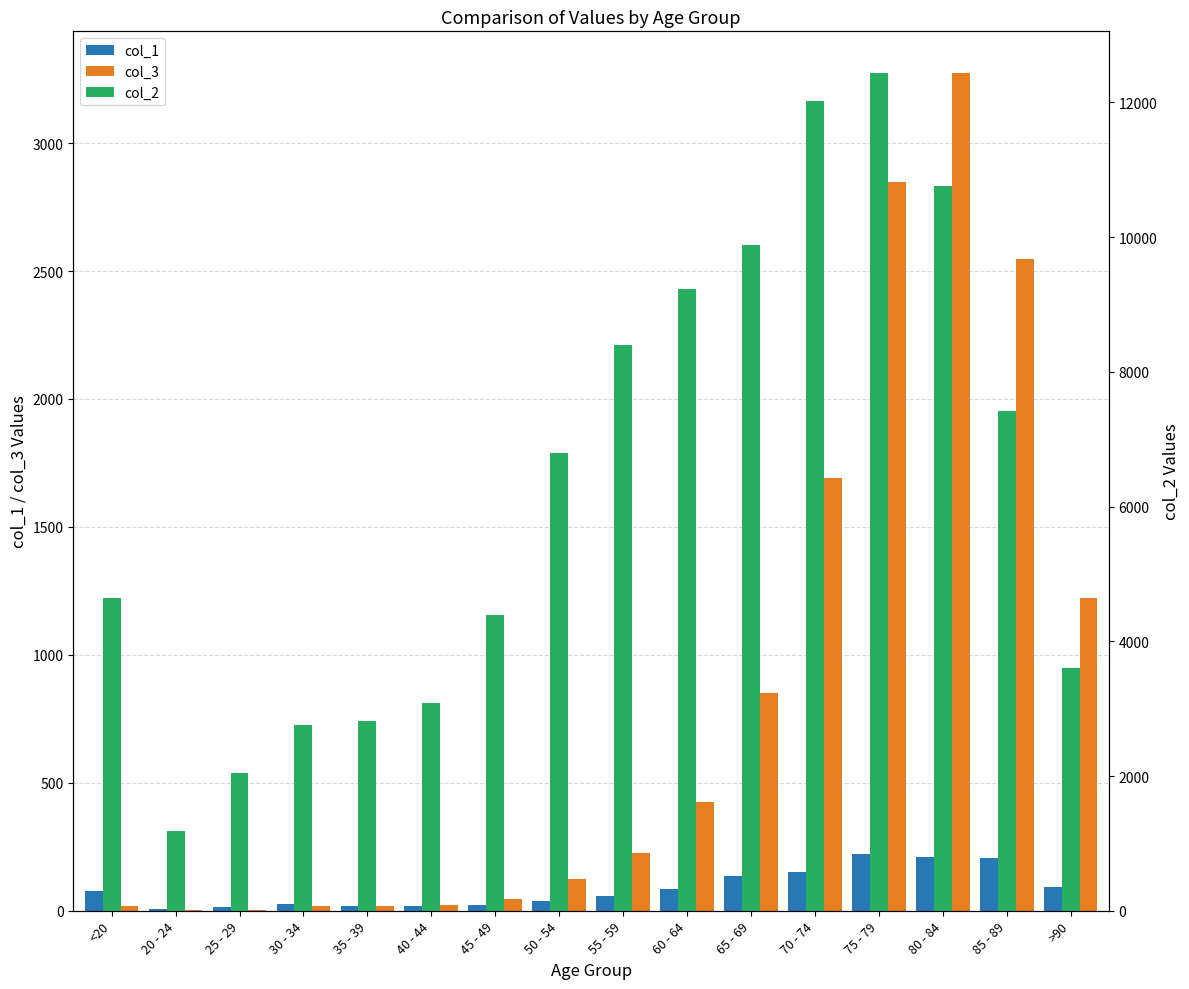

How many data points in col_3 are less than 227?

8